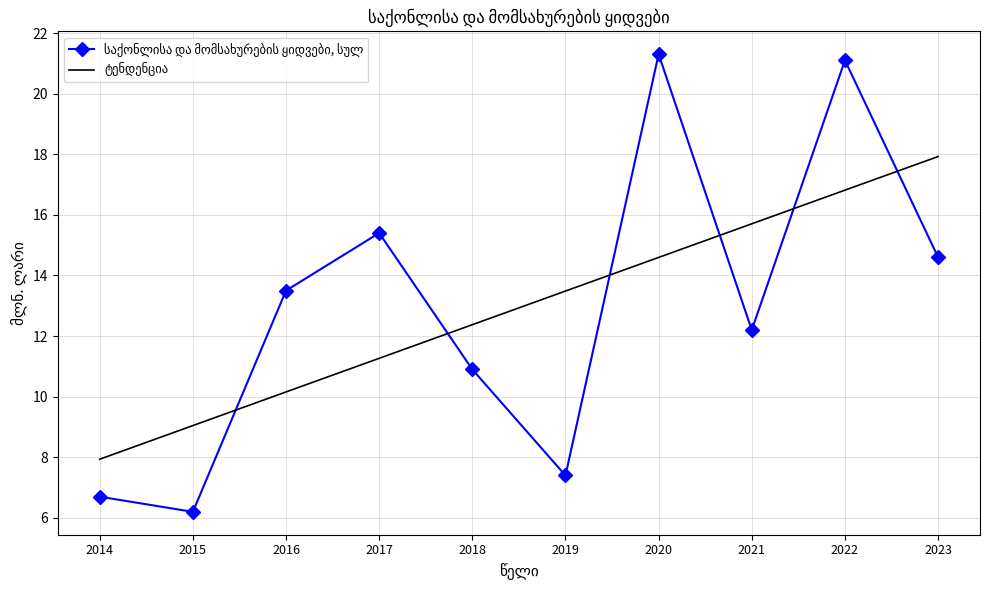

What is the maximum value shown in the chart?

21.3